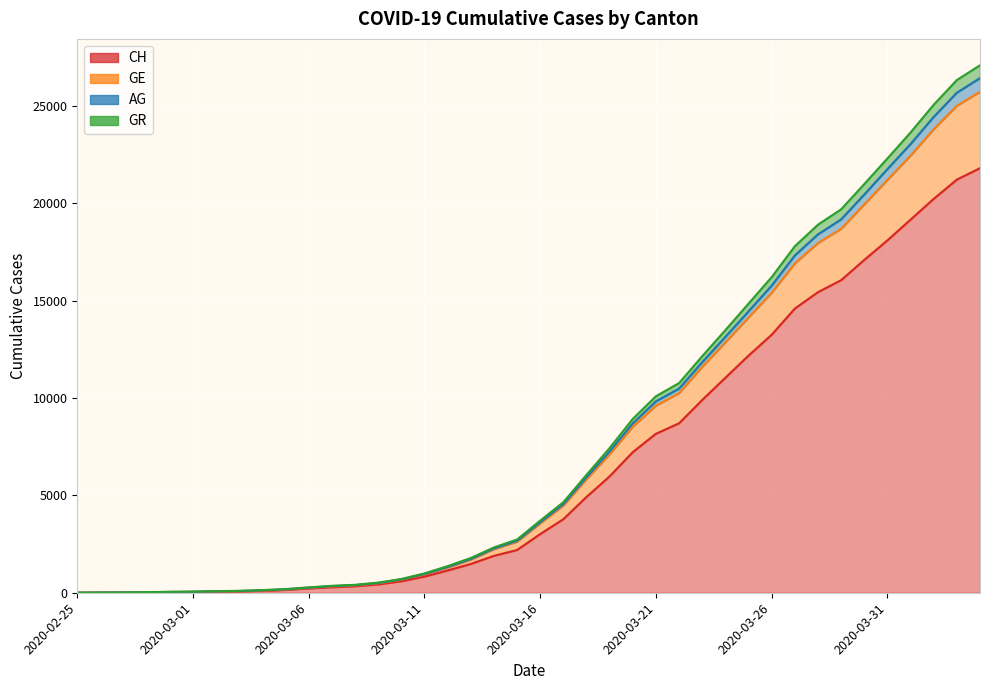

What is the label of the 36th point from the right?

2020-02-29